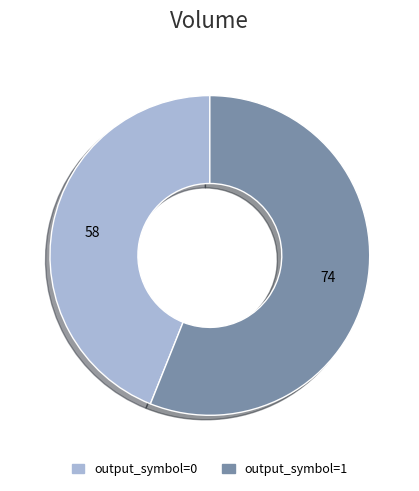

Approximately how many times larger is the value at output_symbol=1 compared to output_symbol=0?

1.3